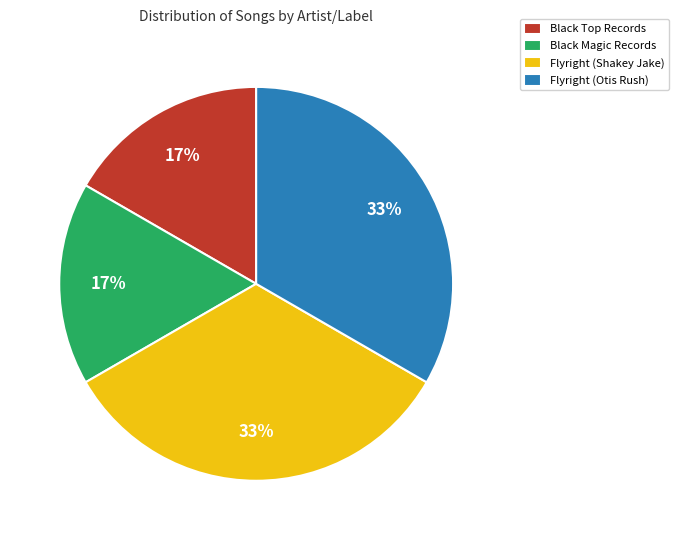

To the nearest percent, what portion does Flyright (Shakey Jake) represent?

33%